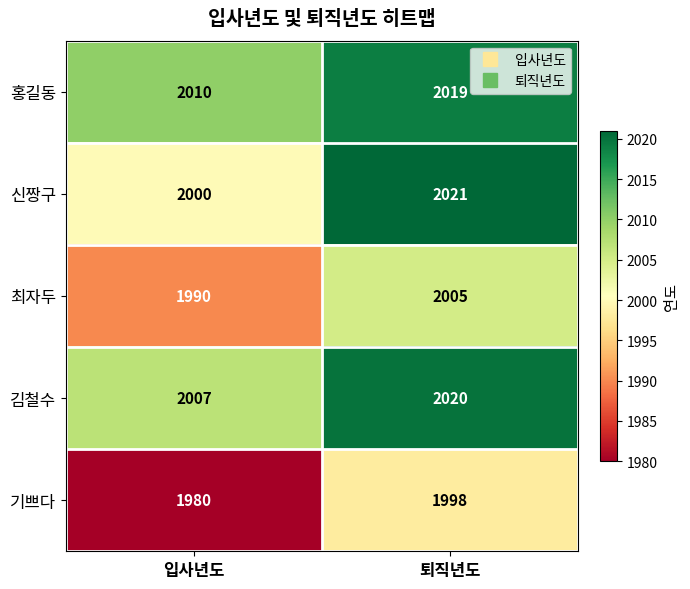

Rank the series by their maximum value, from lowest to highest.

기쁘다, 최자두, 홍길동, 김철수, 신짱구